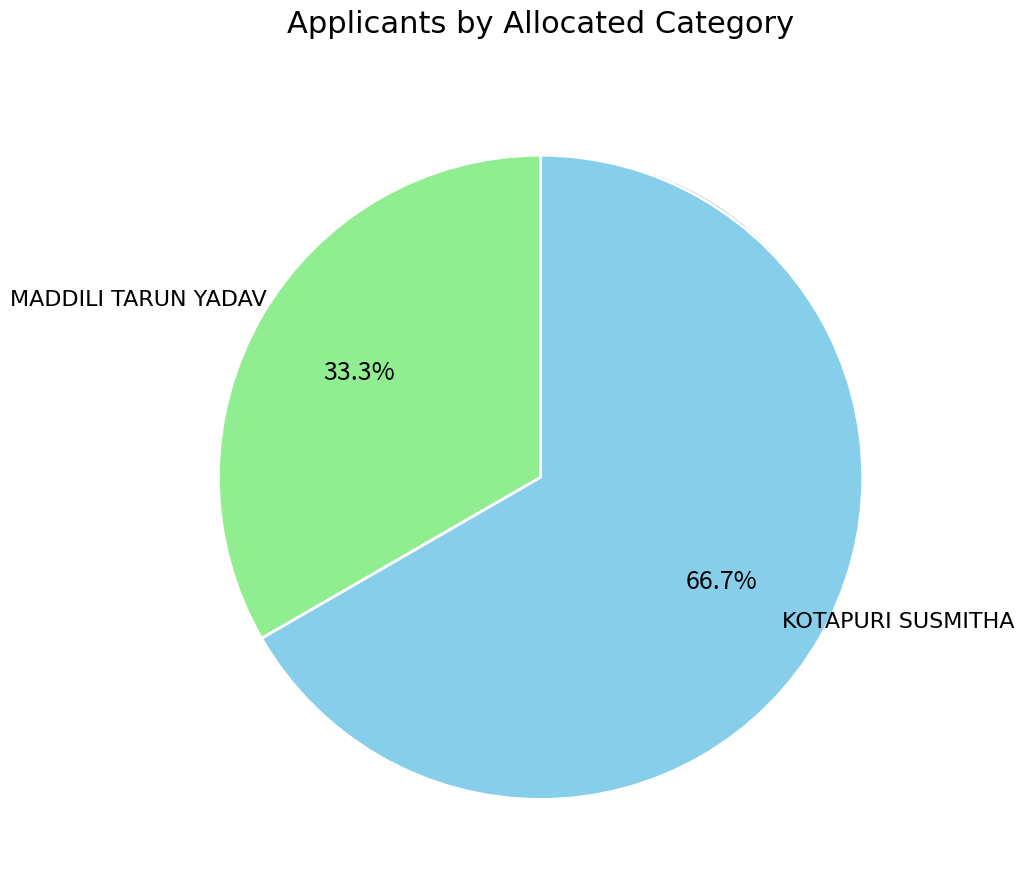

Rank the categories by value from highest to lowest.

KOTAPURI SUSMITHA, MADDILI TARUN YADAV